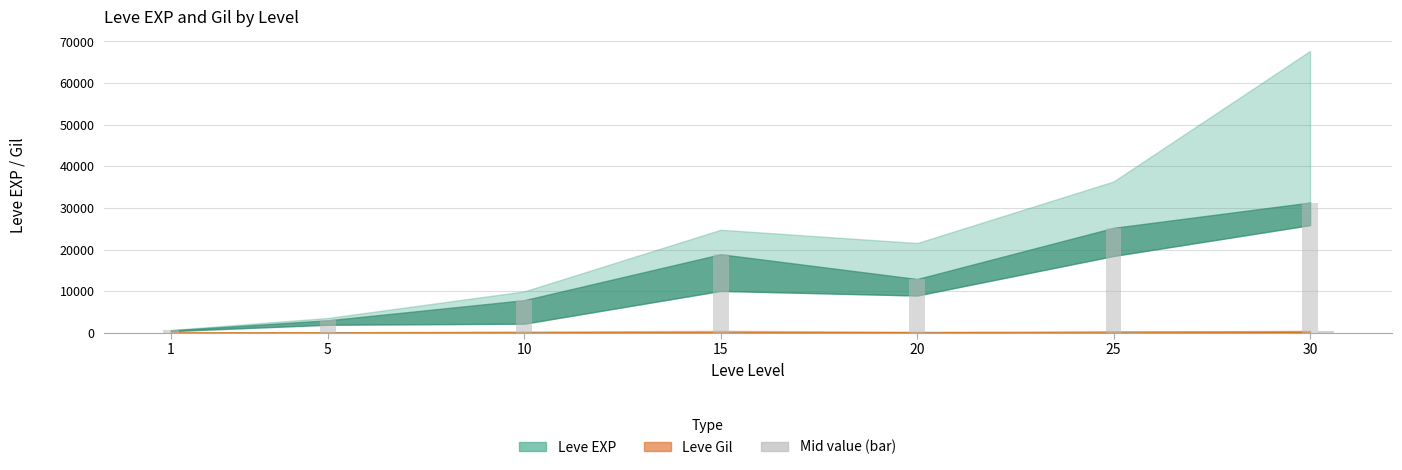

What is the maximum value shown in the chart?

31330